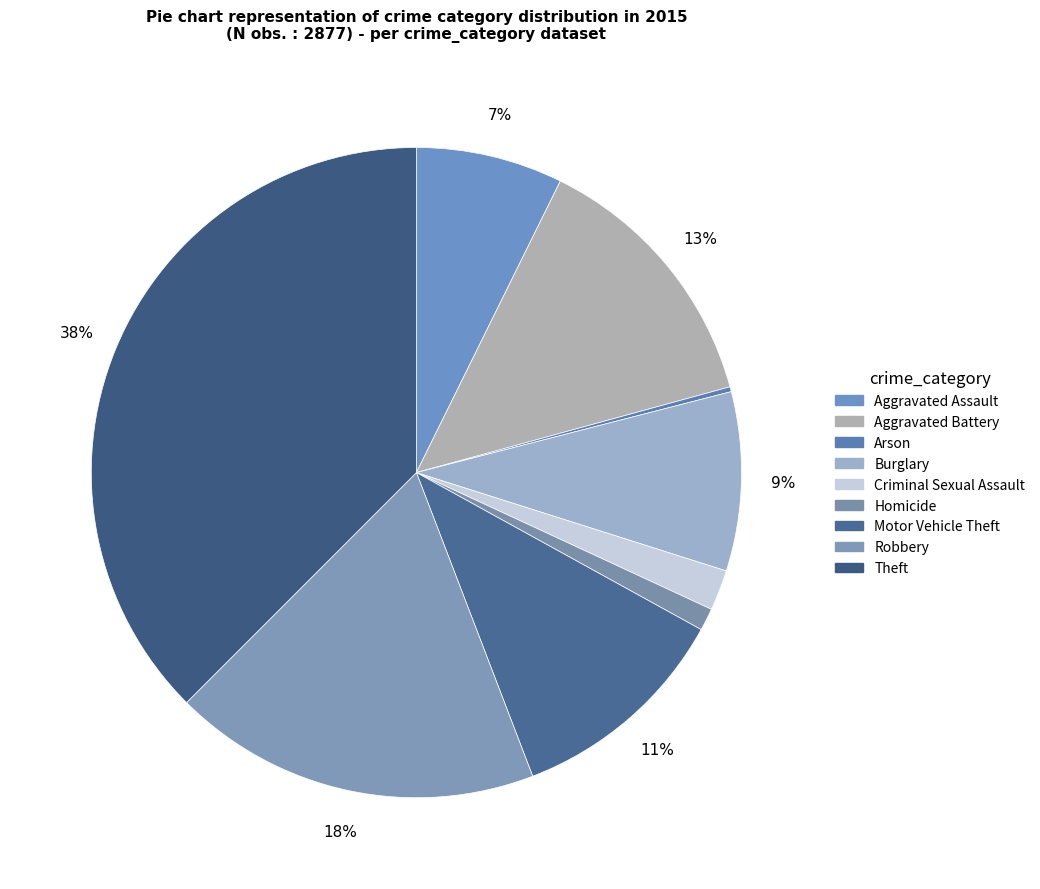

Does Aggravated Battery account for over 50% of the chart?

No